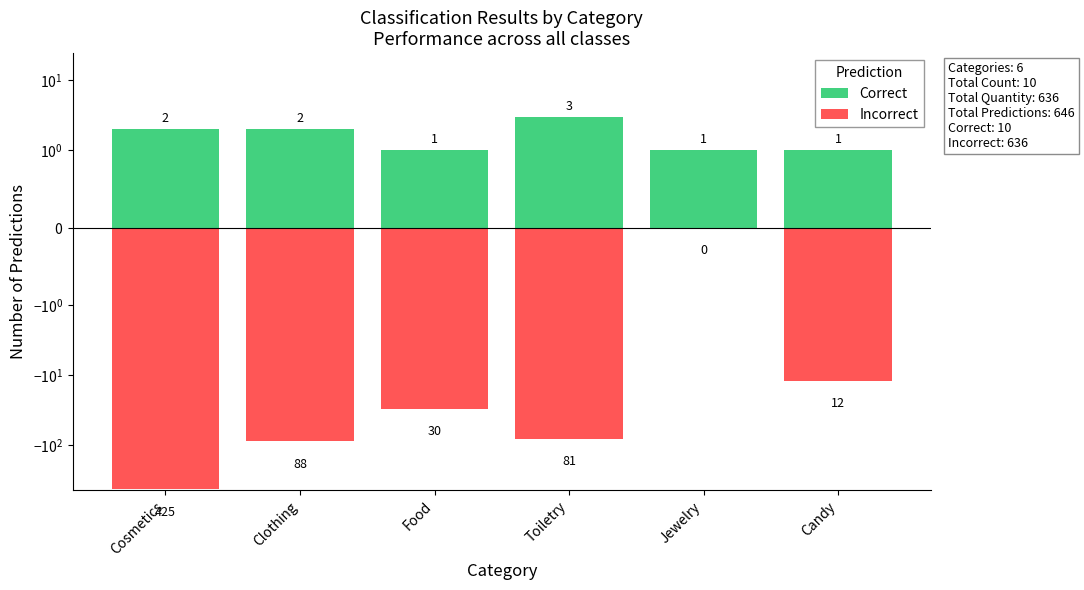

What is the approximate value of Correct at Jewelry?

1